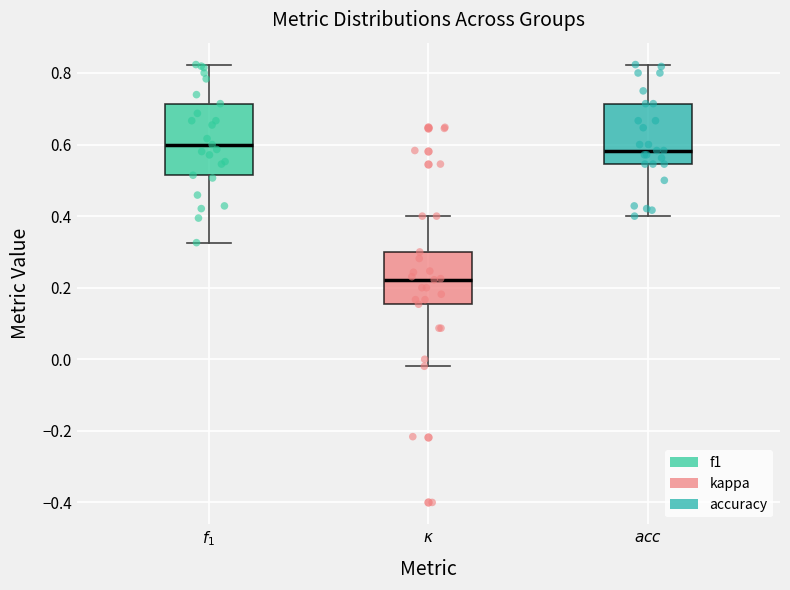

Reading left to right, transcribe this box plot: for each box, give where its median line is, the range the box spans, and where its two whiskers end, as read against the y-axis. The values are not printed on the chart, so give them approximately, as read against the axis.

$f_1$: median 0.60, box 0.52 to 0.72, whiskers 0.32 to 0.82
$\kappa$: median 0.22, box 0.16 to 0.30, whiskers -0.02 to 0.40
$acc$: median 0.58, box 0.54 to 0.72, whiskers 0.40 to 0.82